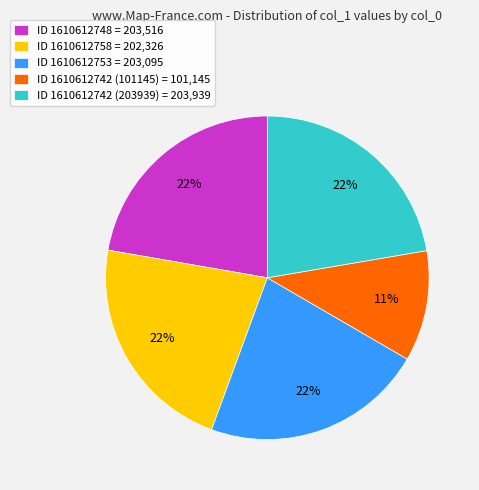

To the nearest percent, what portion does ID 1610612742 (203939) = 203,939 represent?

22%